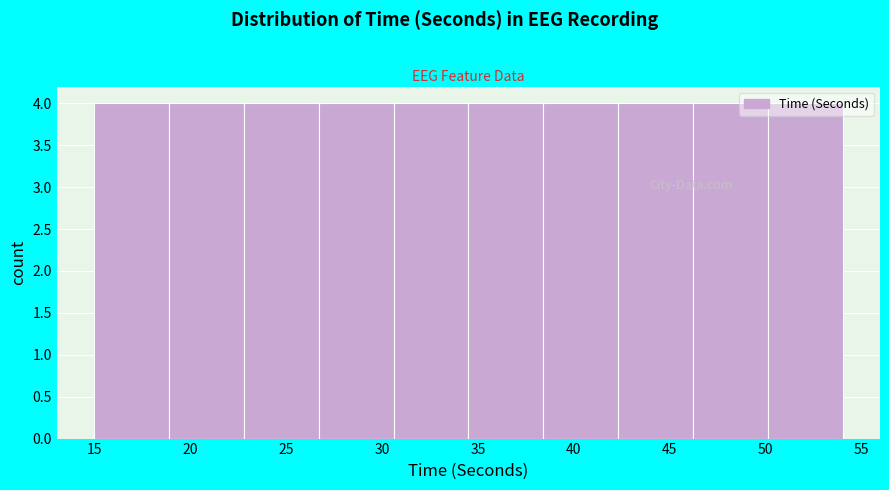

Reading left to right, transcribe this chart: for each bar, give the range it covers on the x-axis and its height. Neither the bar edges nor the heights are printed on the chart, so give them approximately, as read against the axes.

15.0 to 18.9: 4
18.9 to 22.8: 4
22.8 to 26.7: 4
26.7 to 30.6: 4
30.6 to 34.5: 4
34.5 to 38.4: 4
38.4 to 42.3: 4
42.3 to 46.2: 4
46.2 to 50.1: 4
50.1 to 54.0: 4